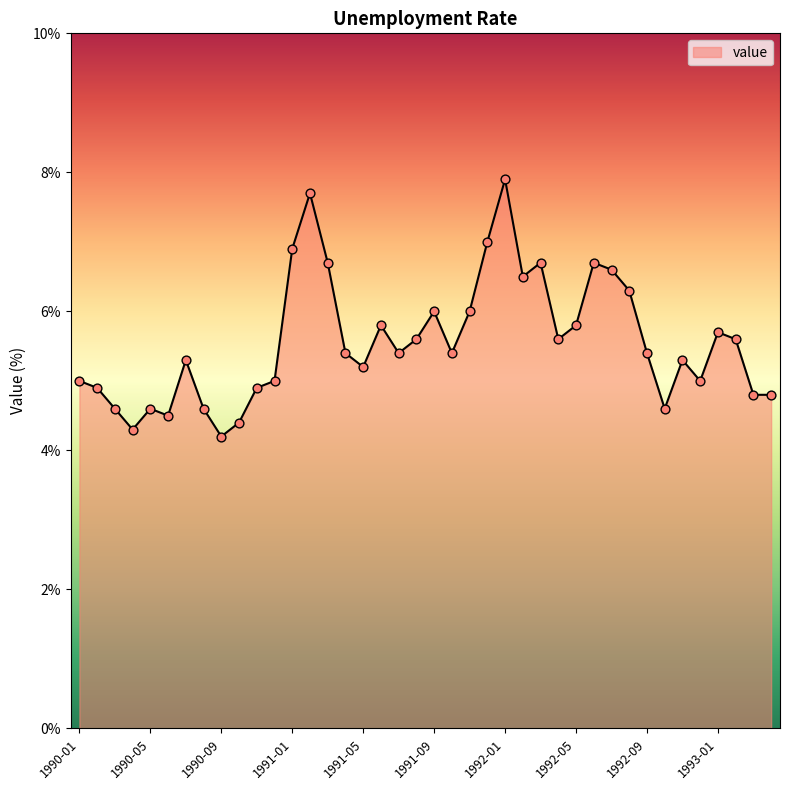

What is the minimum value shown in the chart?

4.2